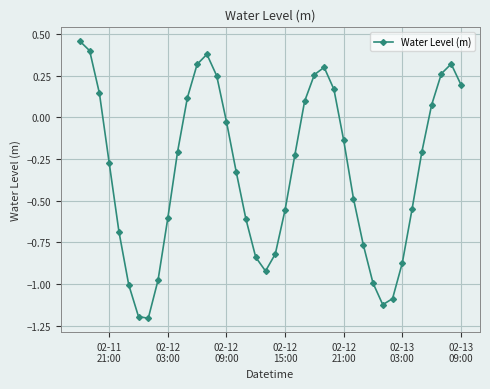

True or false: there are more than 1 points higher than both neighbors.

True